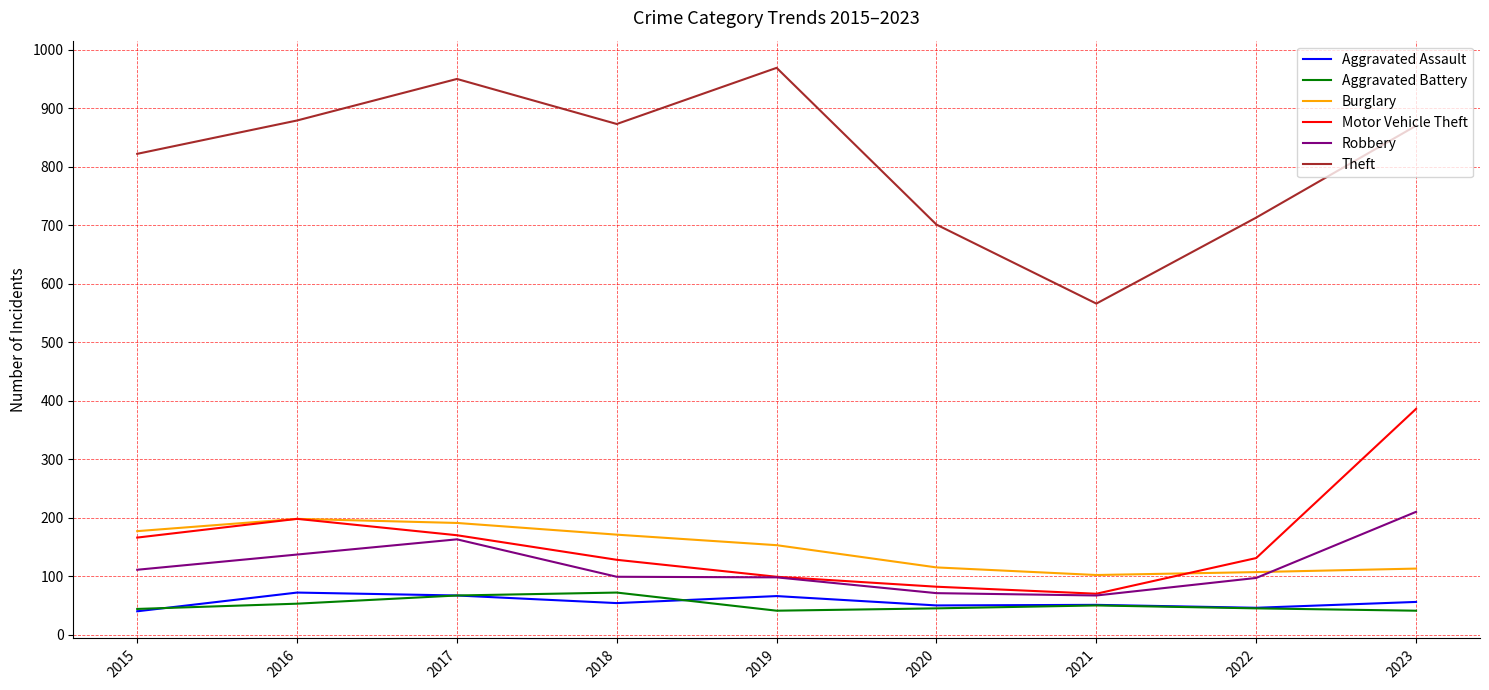

At which label does Theft reach its minimum?

2021